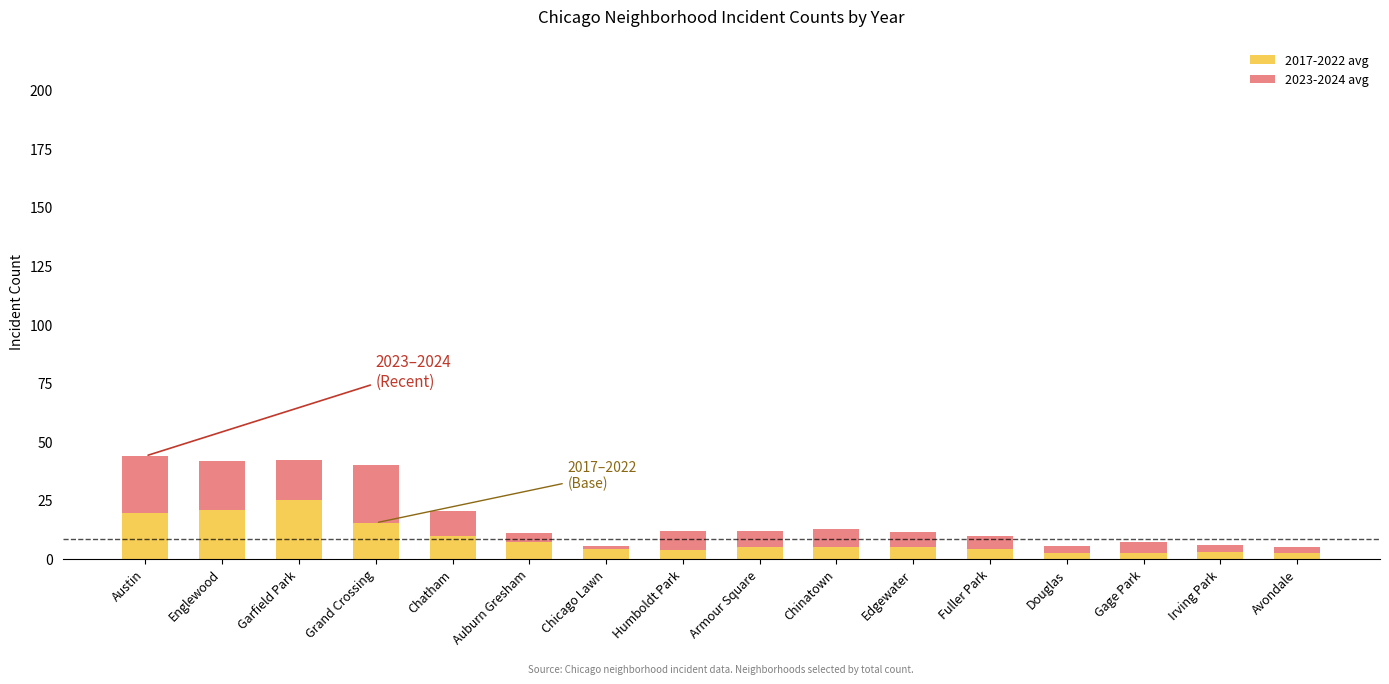

How many bars are there in total?

16